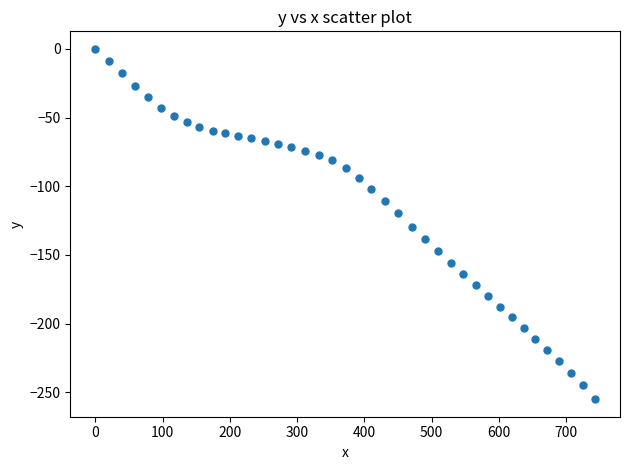

What is the range of X values (max minus min)?

742.9